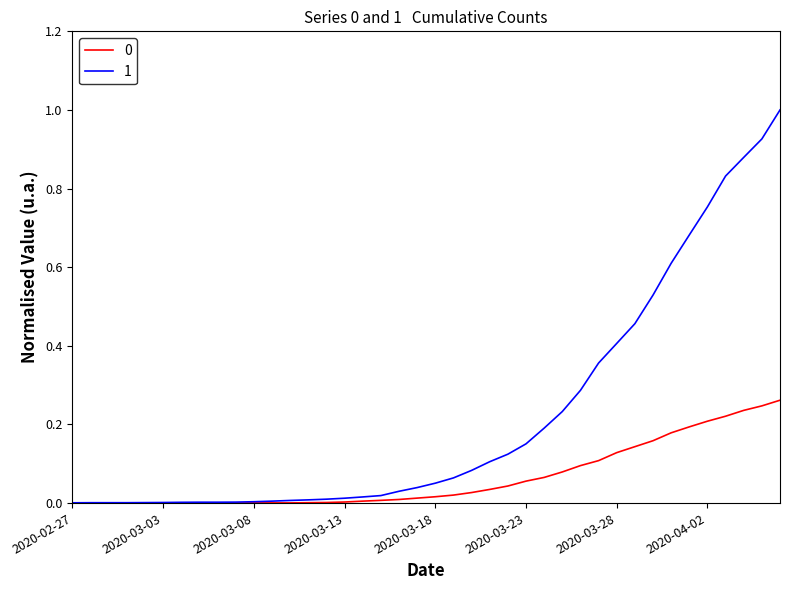

What is the greatest value displayed?

1.0